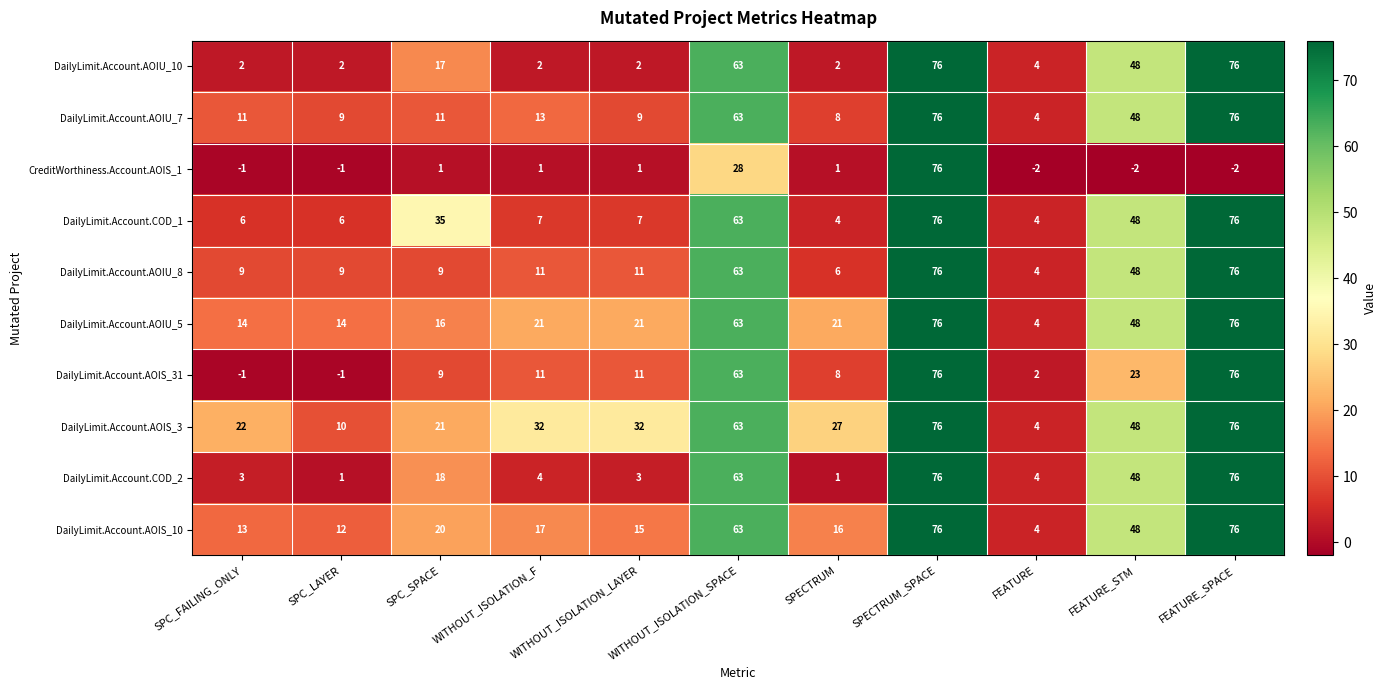

What is the total value across all series at FEATURE_SPACE?

682